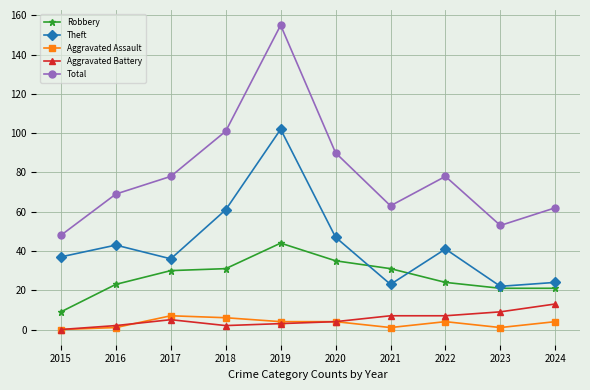

At how many categories does at least one series exceed 51?

9